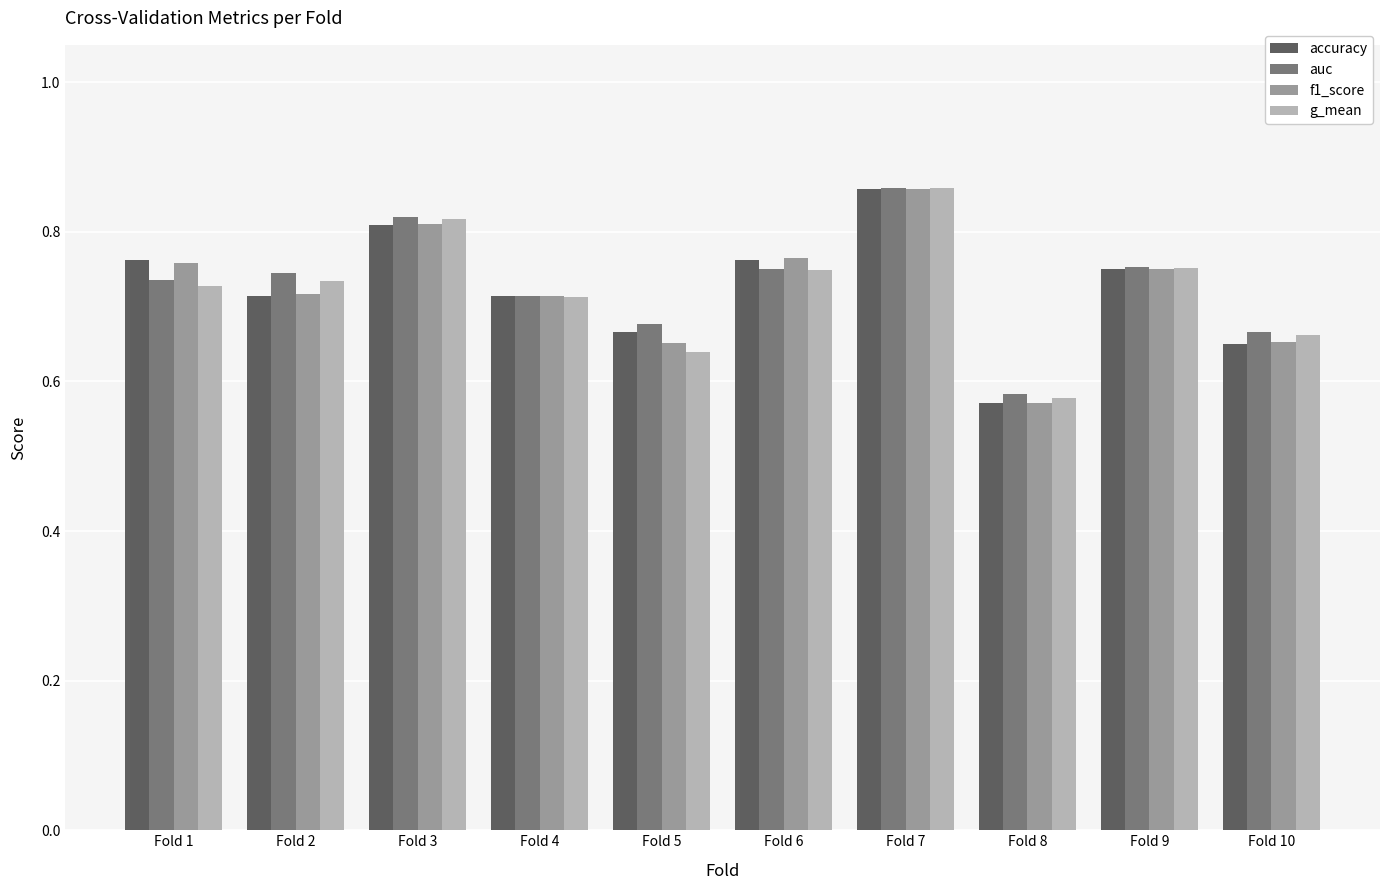

True or false: f1_score has a value of 0.3 at Fold 8.

False